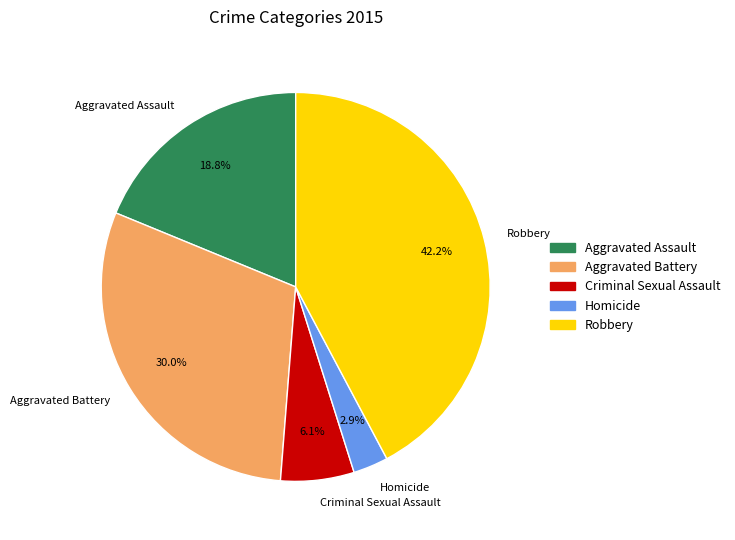

To the nearest percent, what is the difference between the Aggravated Assault and Aggravated Battery slice percentages?

11%